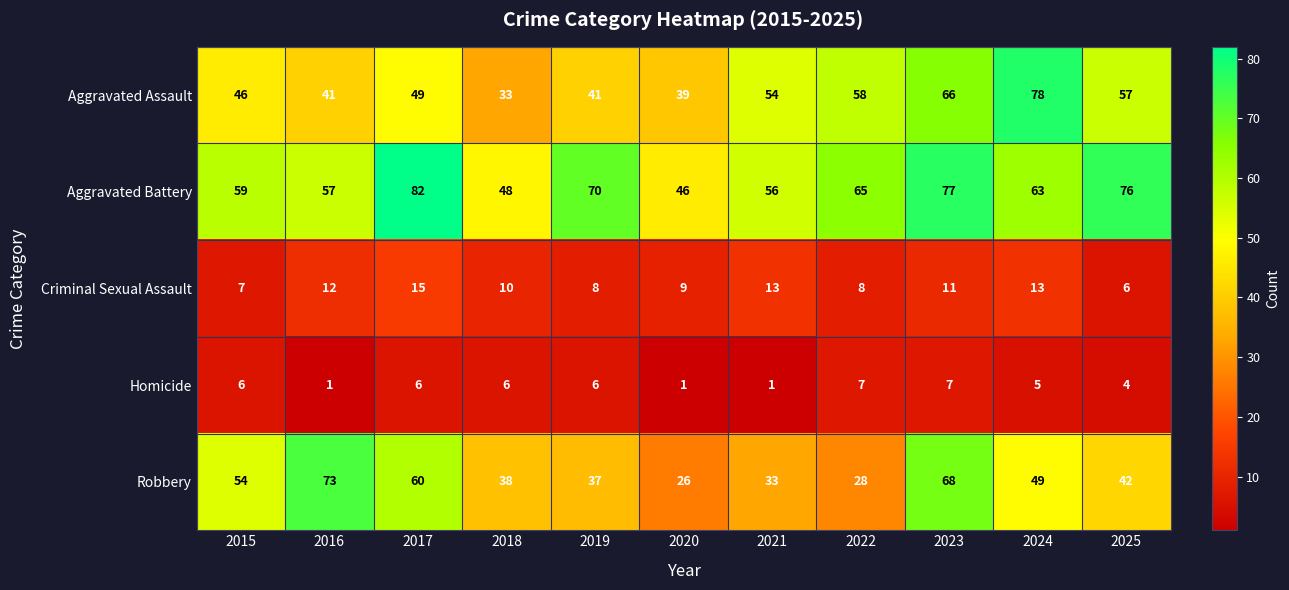

What is the average value of the Criminal Sexual Assault series?

10